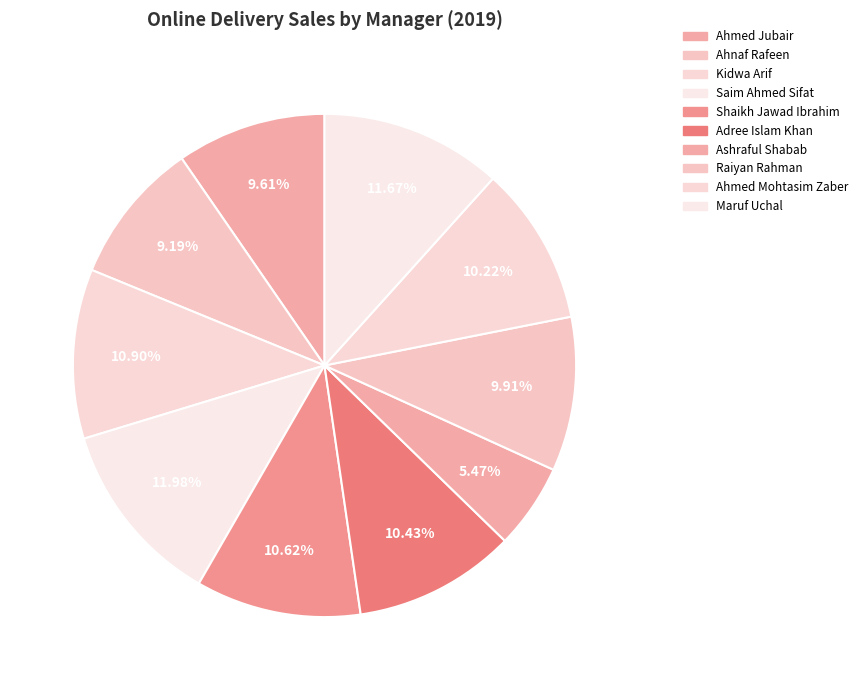

Does any single category account for the majority?

No